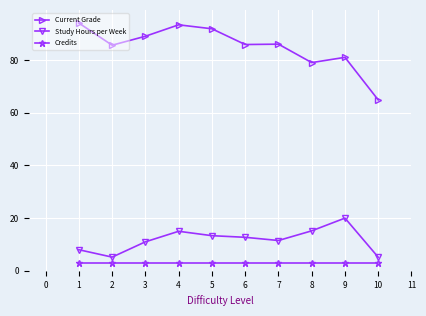

True or false: Current Grade has more than 1 interior local peaks.

True